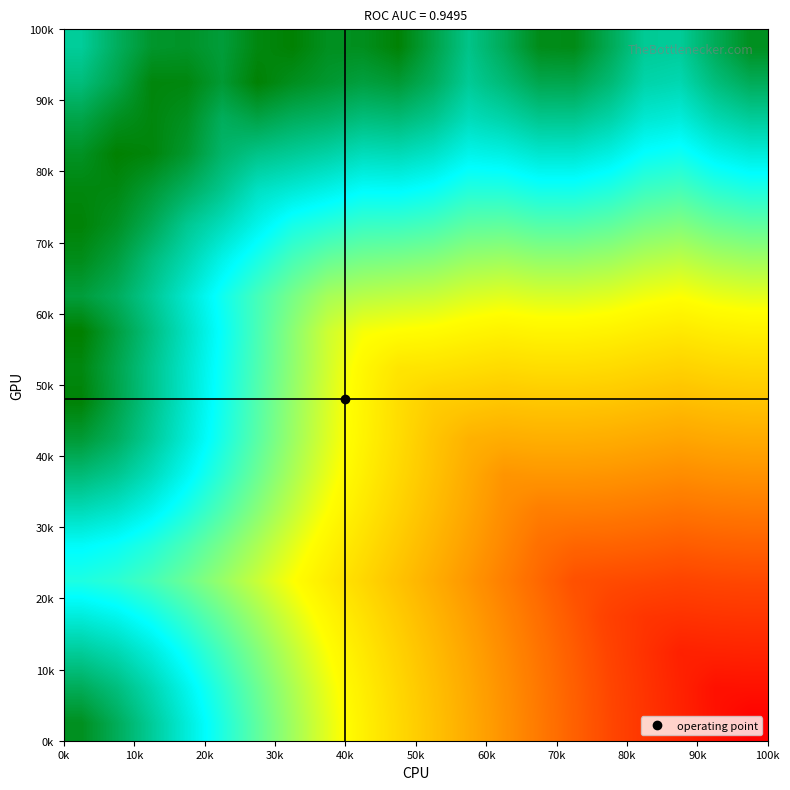

How many distinct data groups are displayed?

20